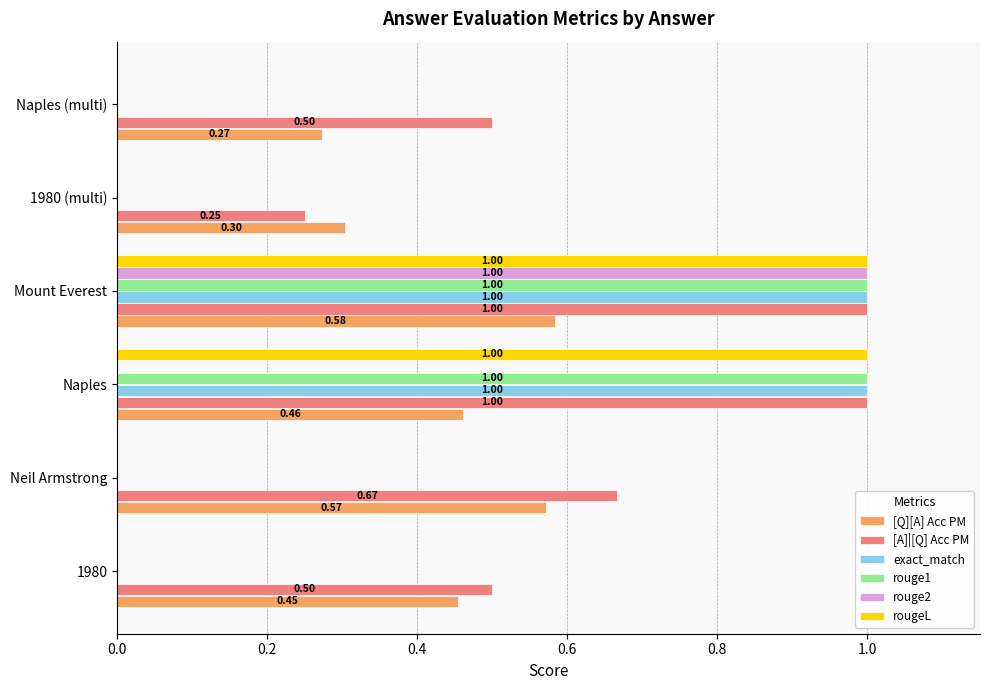

Which series has the largest total across all categories?

[A]|[Q] Acc PM